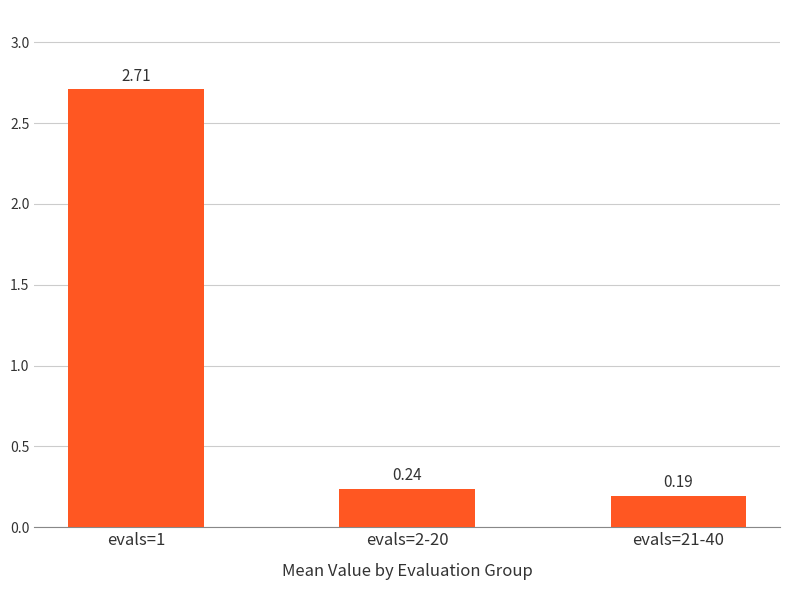

What is the change in value from evals=1 to evals=21-40?

-2.5